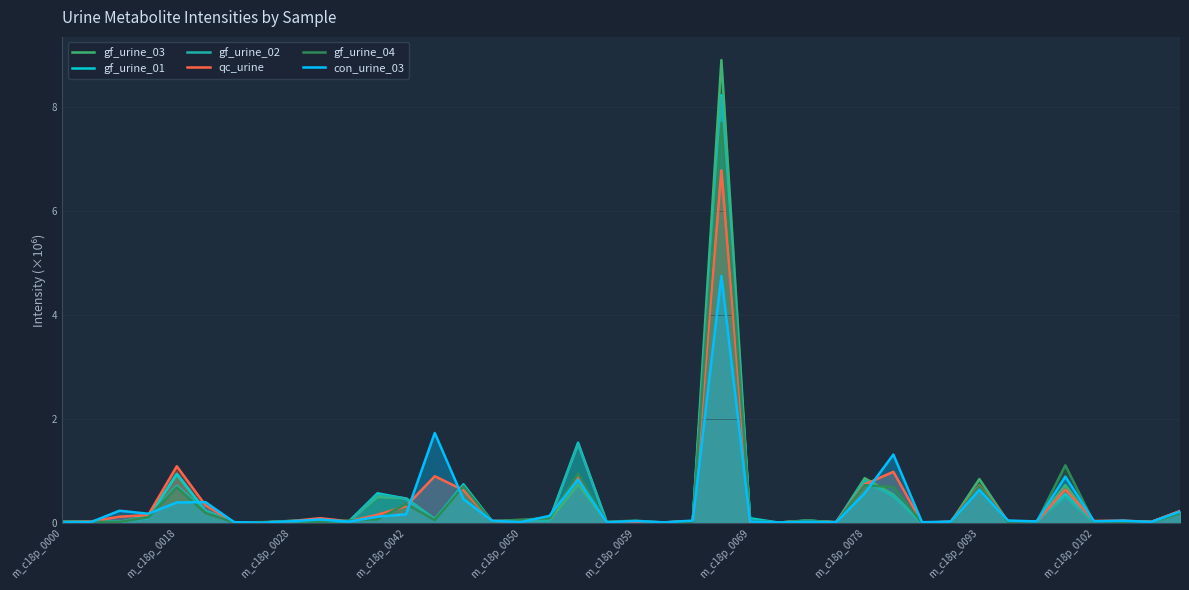

What is the maximum value shown in the chart?

8.9